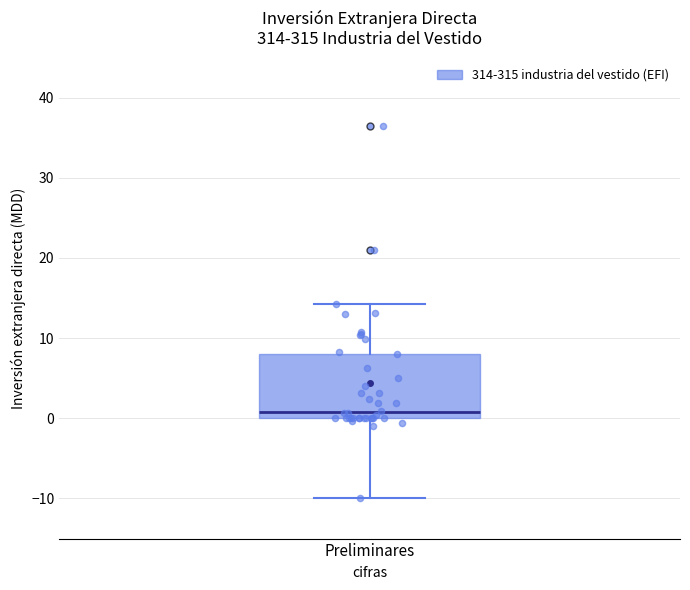

Read this box plot against the y-axis: the position of the median line, the range covered by the box, and the ends of both whiskers. The values are not printed on the chart, so give them approximately, as read against the axis.

median 1, box 0 to 8, whiskers -10 to 14